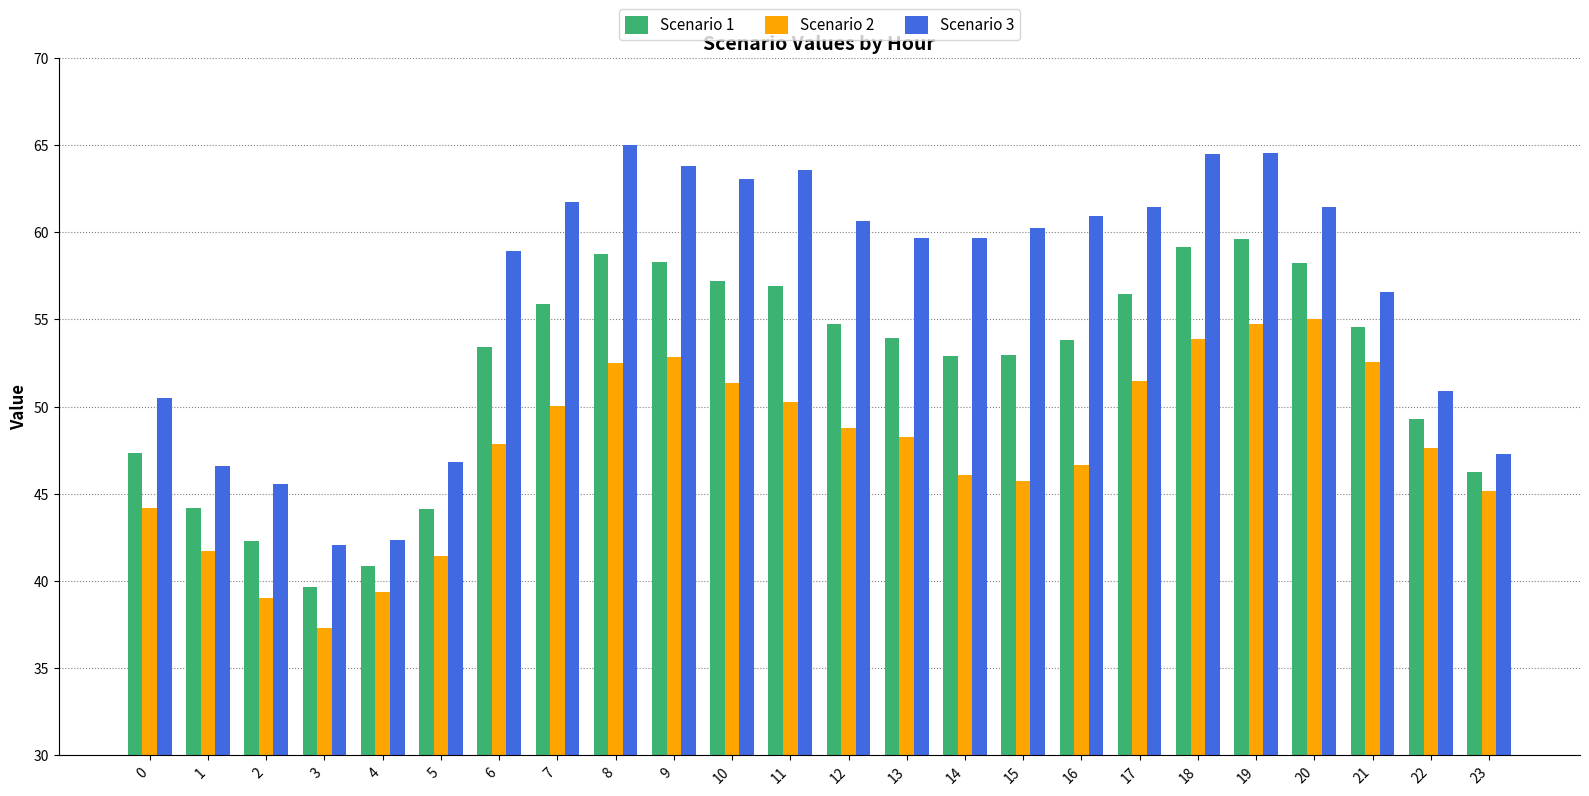

What is the approximate value of Scenario 3 at 10?

63.0